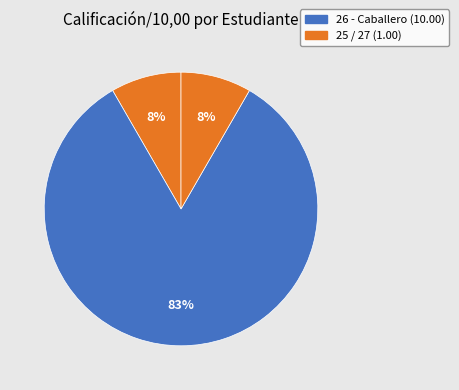

Rank the categories by value from lowest to highest.

25, 27, 26